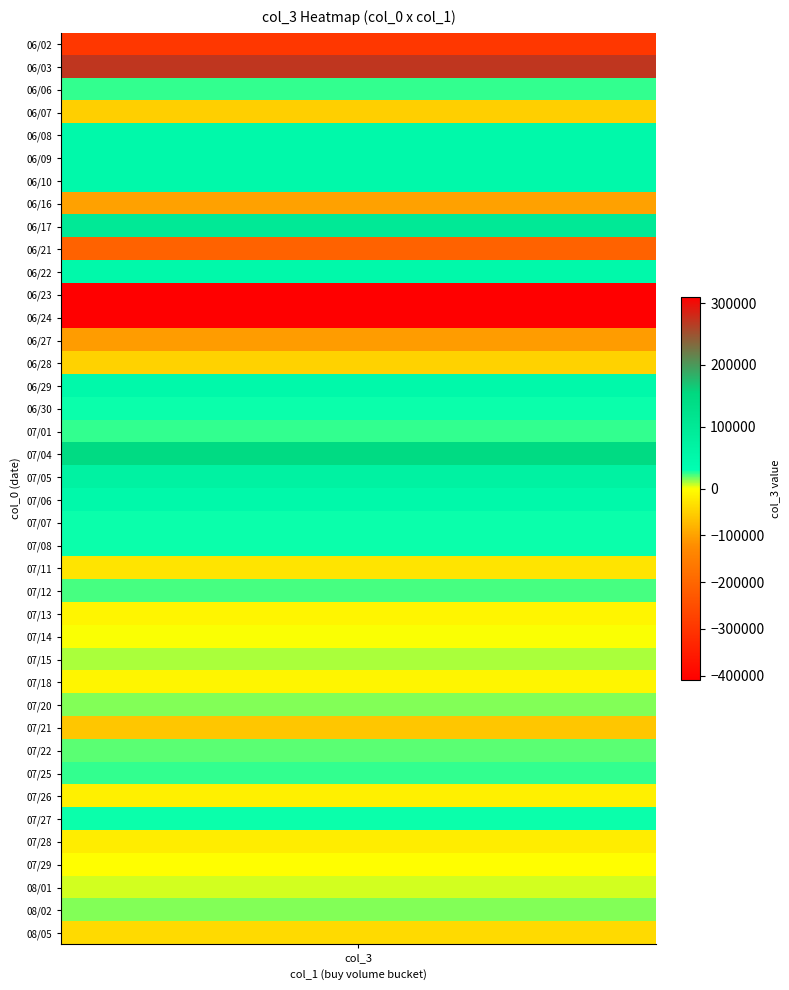

Reading right to left, transcribe all the data shown in this chart.

39=-39000	38=15000	37=5000	36=-1000	35=-19000	34=30000	33=-15000	32=25000	31=20000	30=-60000	29=15000	28=-10000	27=10000	26=0	25=-10000	24=23000	23=-28000	22=30000	21=30000	20=50000	19=71000	18=146000	17=25000	16=30000	15=50000	14=-47000	13=-105000	12=310000	11=-410000	10=50000	9=-209000	8=100000	7=-100000	6=50000	5=50000	4=50000	3=-50000	2=25000	1=271000	values=-296000